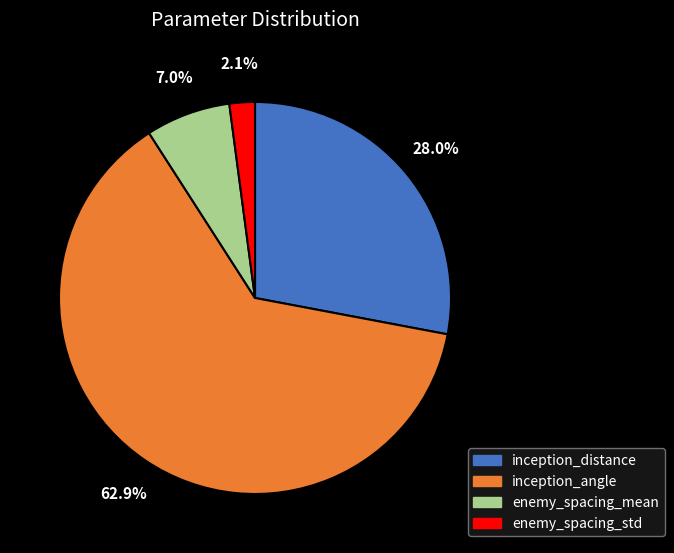

How many slices are in this pie chart?

4